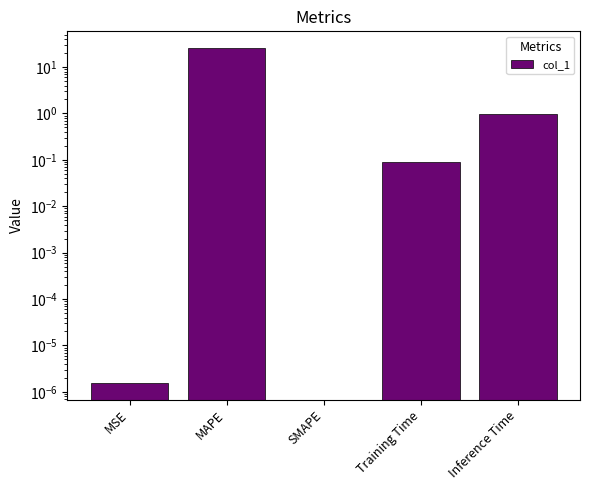

Are the bars horizontal?

No